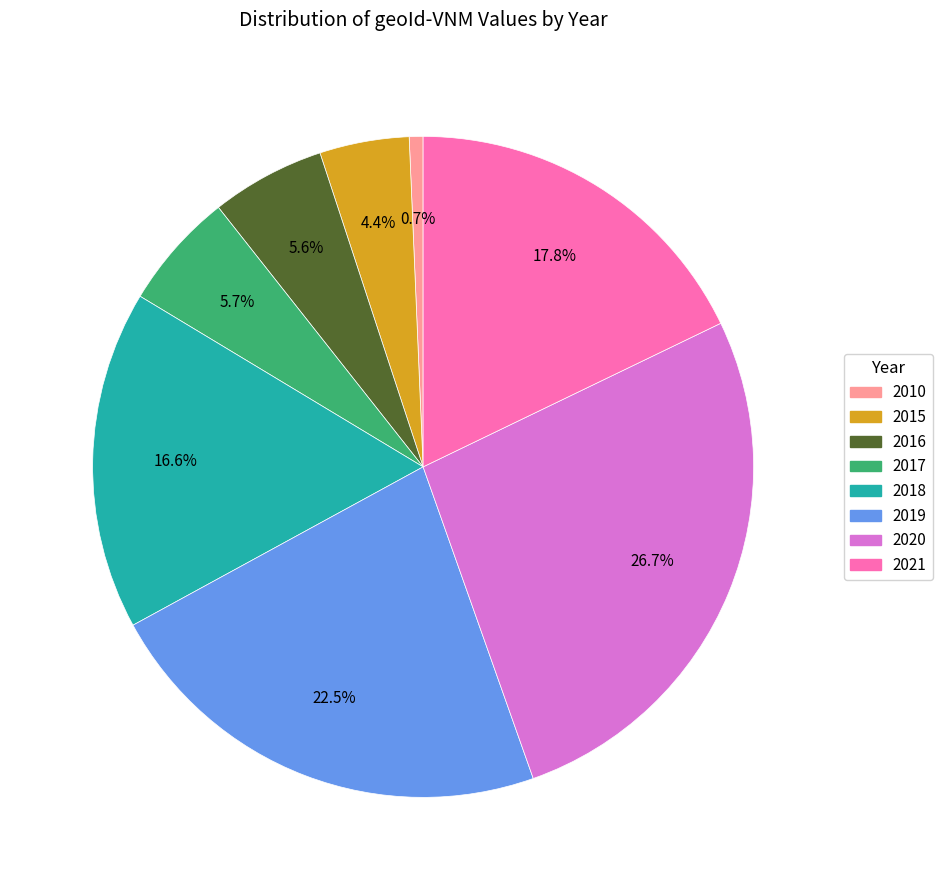

Do 2015 and 2017 together represent more than half of the pie?

No